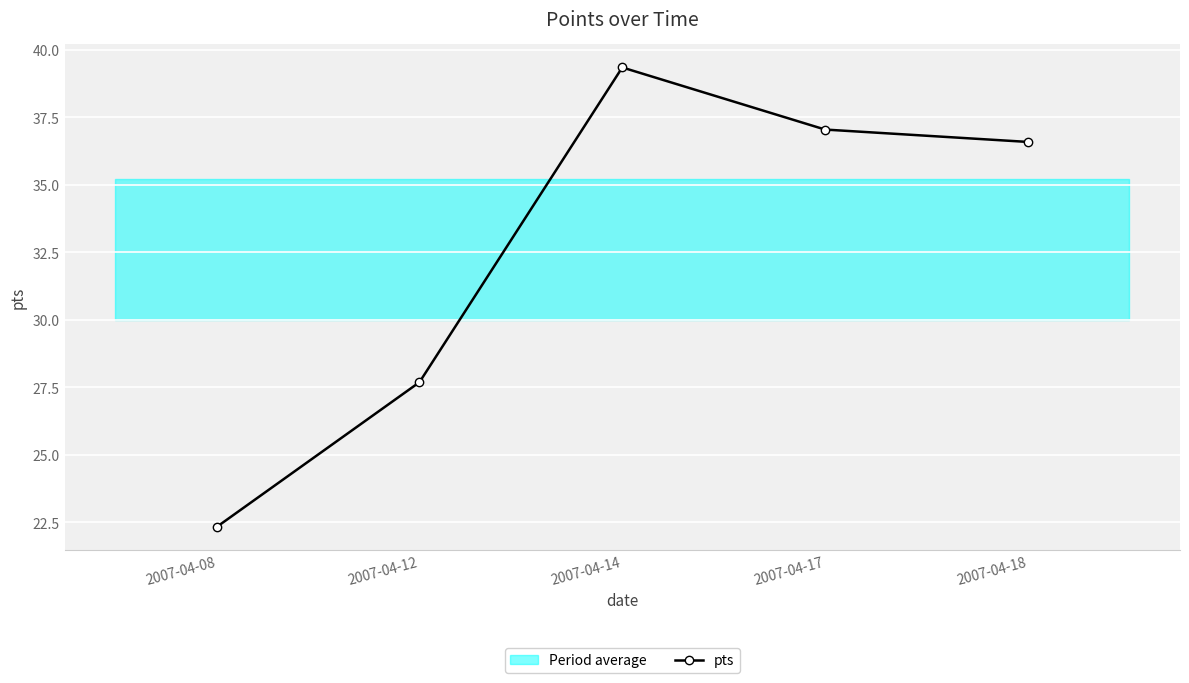

True or false: there are more than 1 points higher than both neighbors.

False